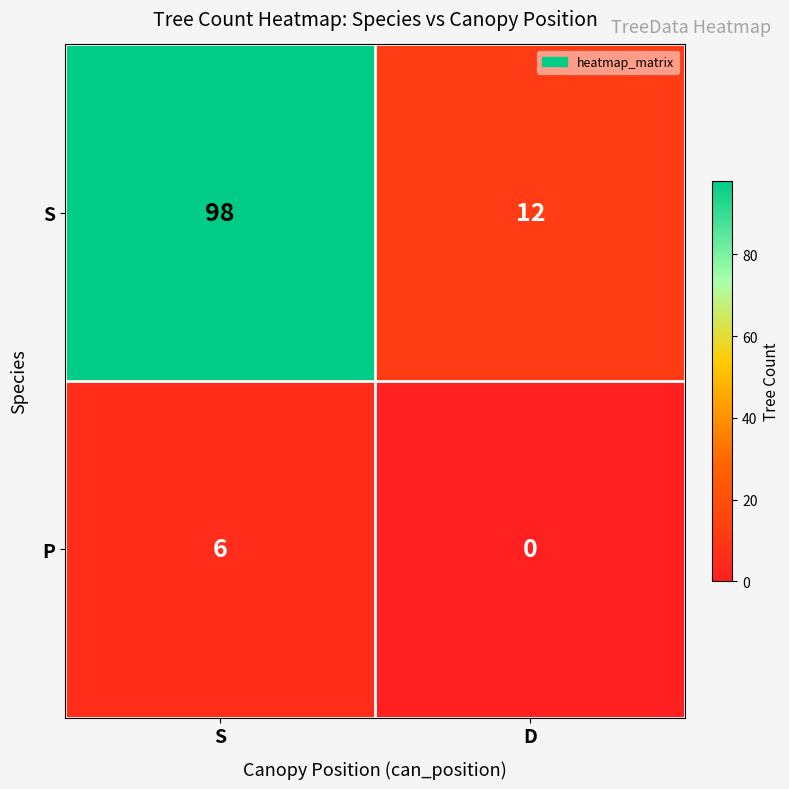

List the series in order of their peak value, highest first.

S, P